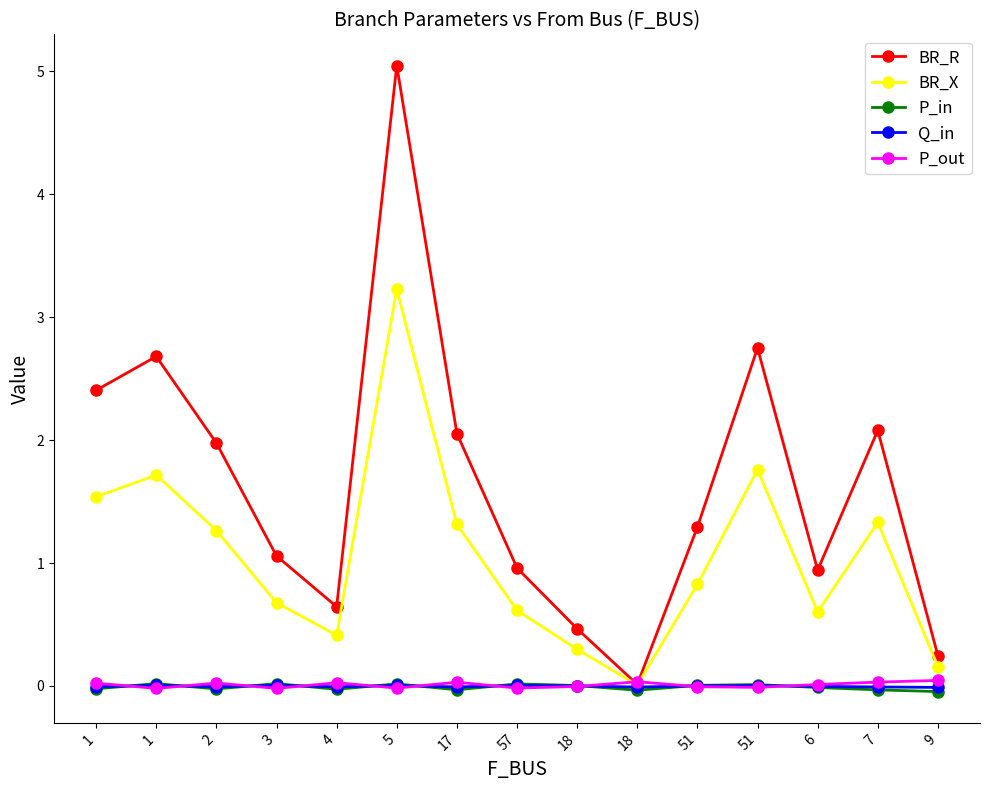

Rank the series at 1 from highest to lowest value.

BR_R, BR_X, P_out, Q_in, P_in